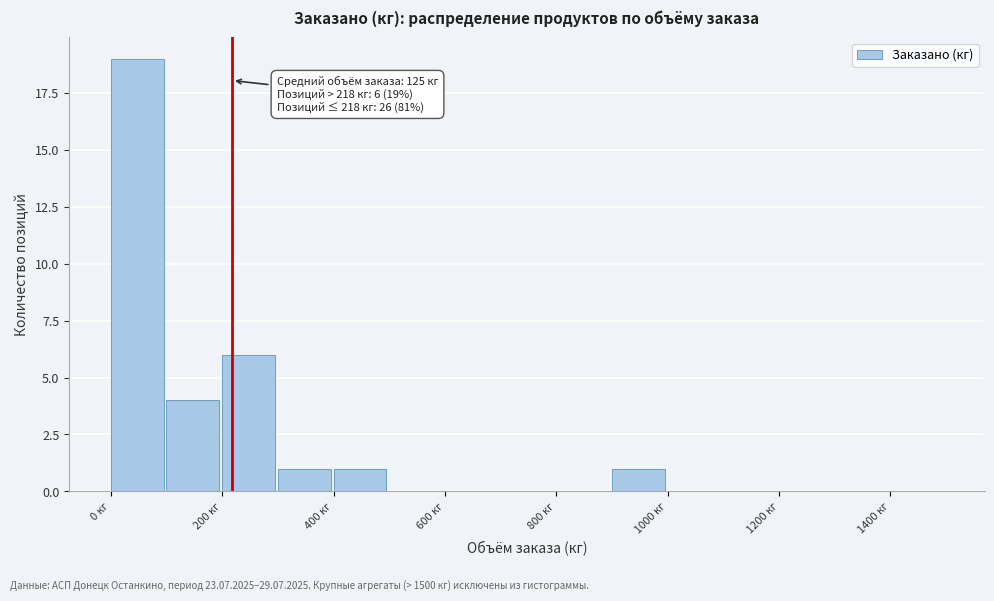

Over which range of the x-axis is the bar tallest?

0 to 100